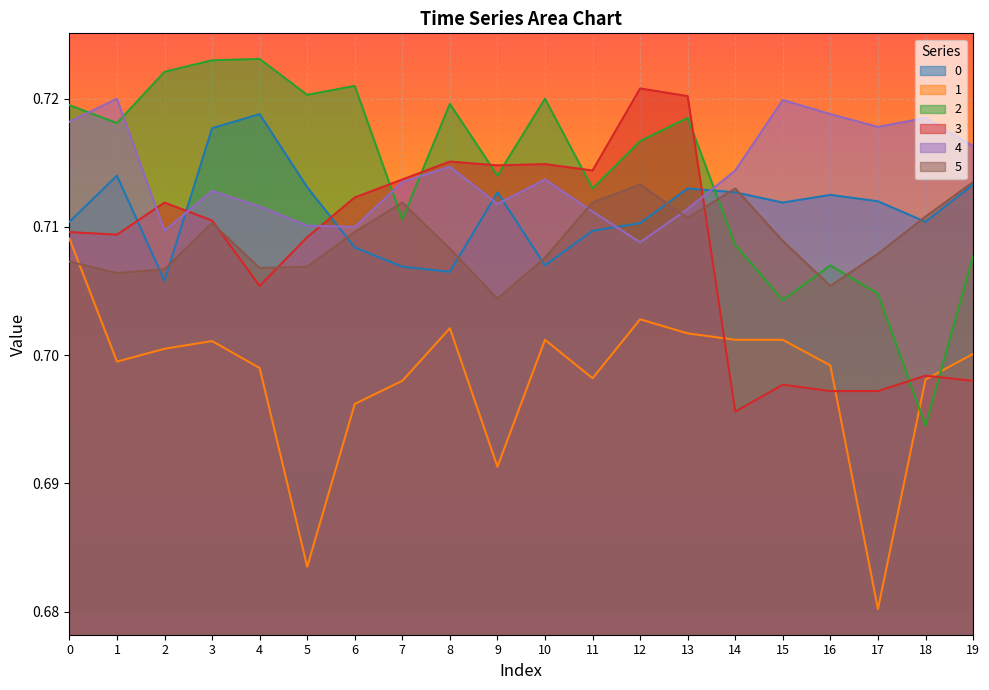

What is the minimum value for 0?

0.7